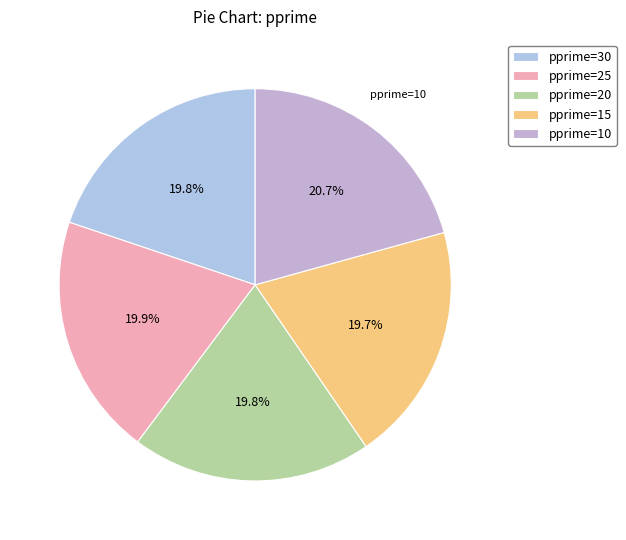

Which slice is the largest?

pprime=10